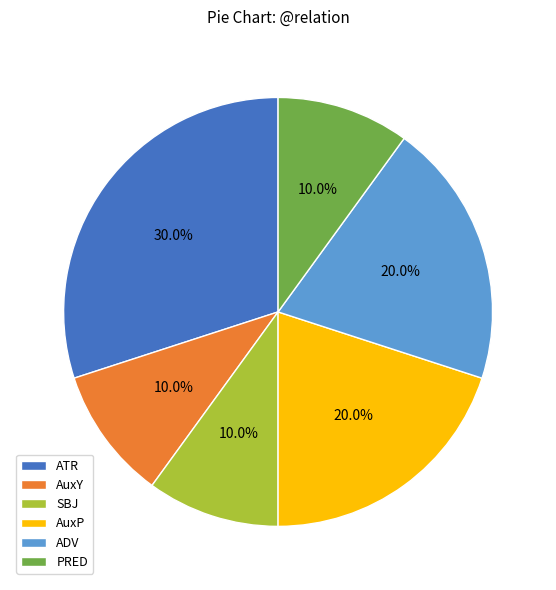

What is the total percentage of SBJ and AuxY?

20.0%